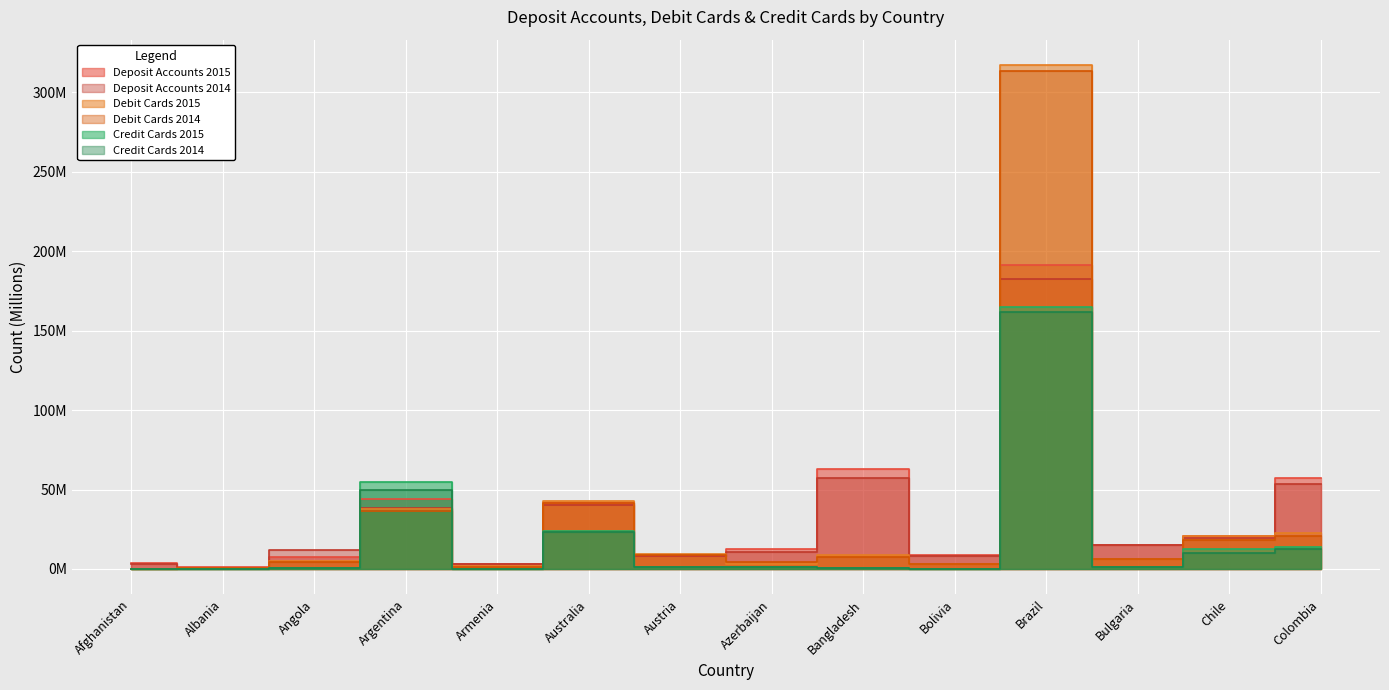

At which label does Debit Cards 2014 first exceed 7?

Argentina